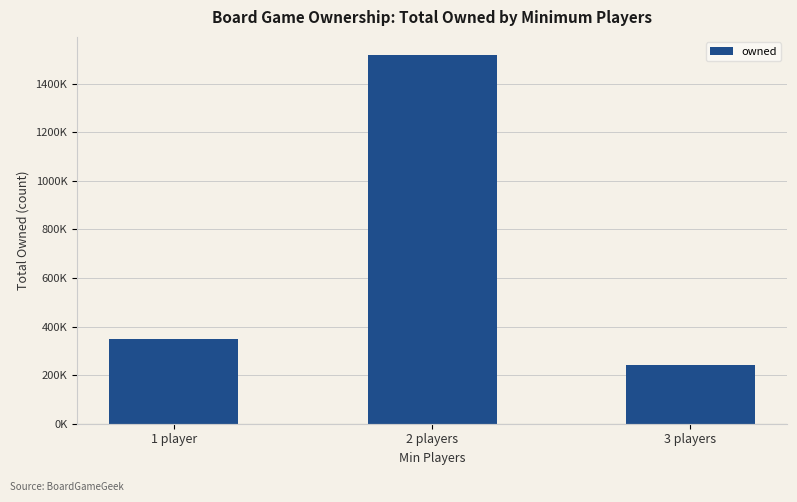

What position from the right is 1 player?

3